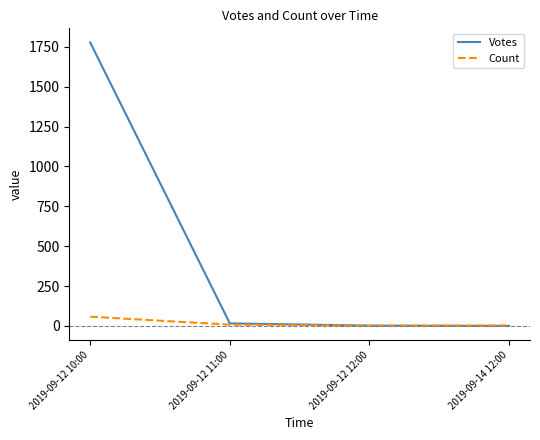

After their last crossing, which series has the higher values: Votes or Count?

Count